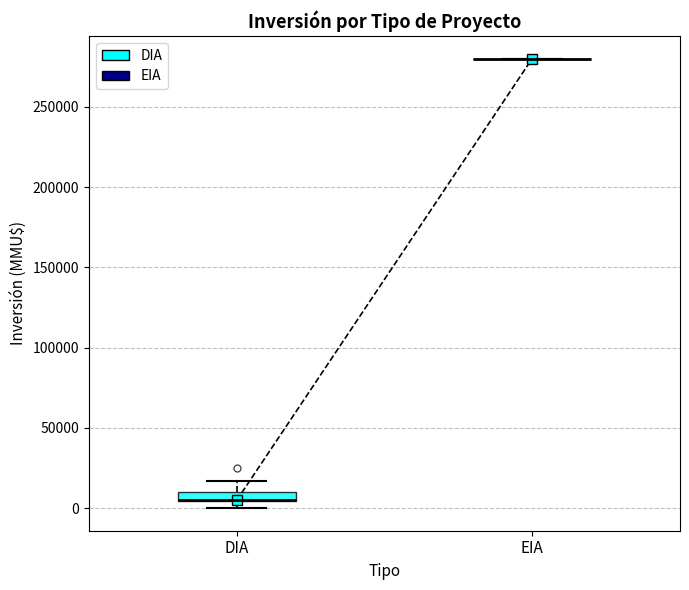

Comparing the boxes themselves (not the whiskers), which one is the tallest?

DIA